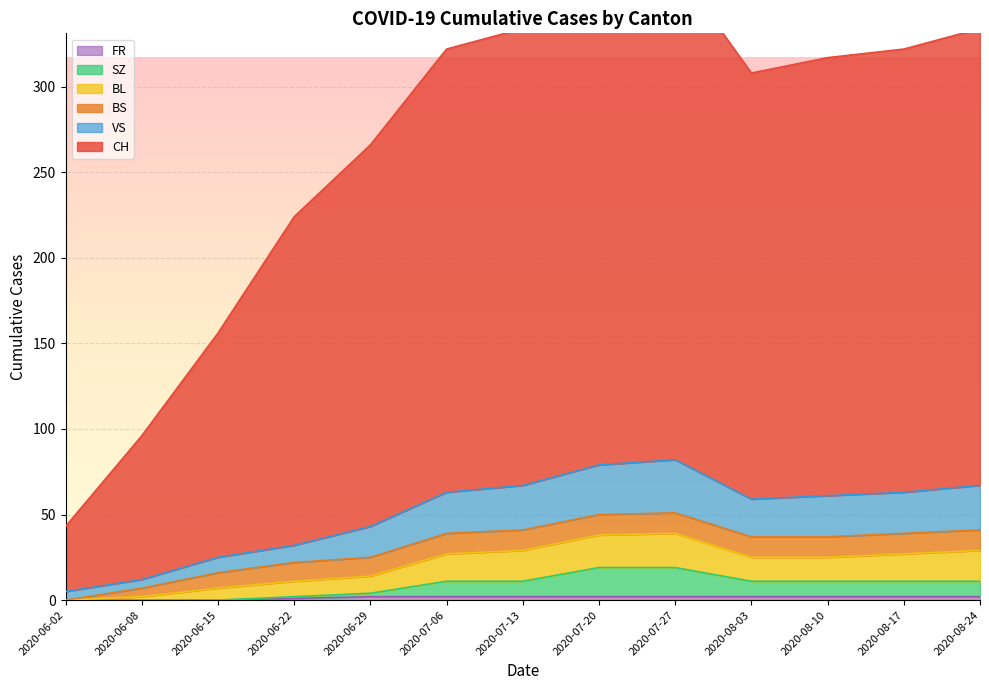

Between 2020-08-17 and 2020-07-20, which is larger?

2020-07-20